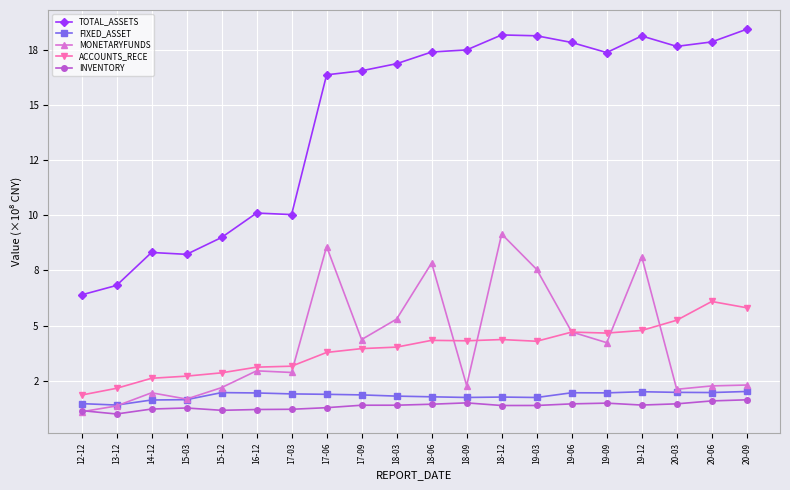

What is the label of the 12th point from the right?

17-09